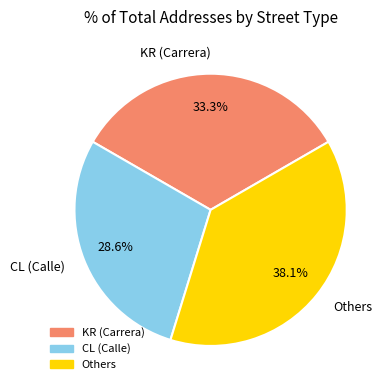

What is the largest slice in the pie chart?

Others